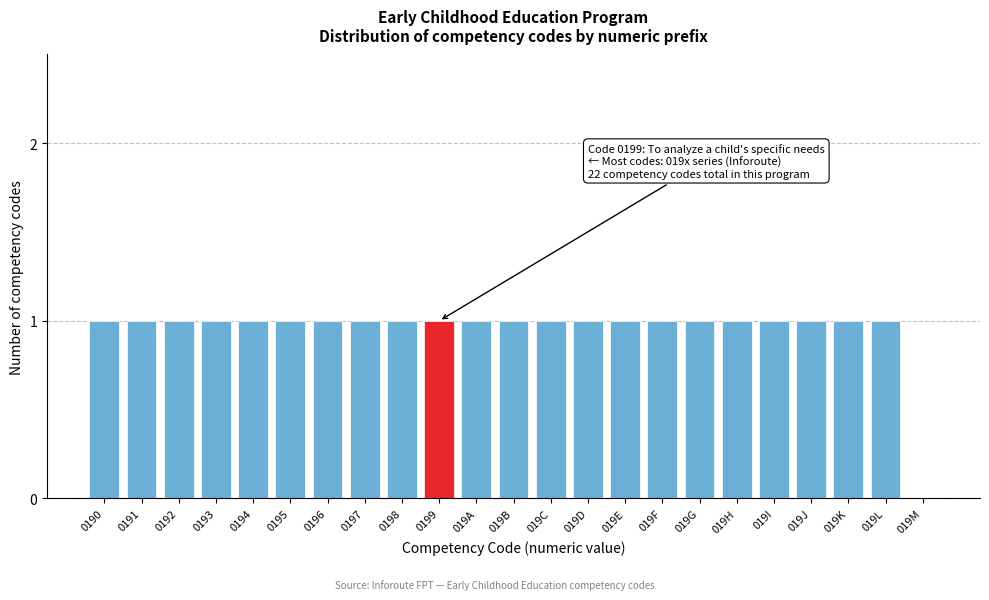

Reading left to right, extract all data points from this chart.

0190=1	0191=1	0192=1	0193=1	0194=1	0195=1	0196=1	0197=1	0198=1	0199=1	019A=1	019B=1	019C=1	019D=1	019E=1	019F=1	019G=1	019H=1	019I=1	019J=1	019K=1	019L=1	019M=0